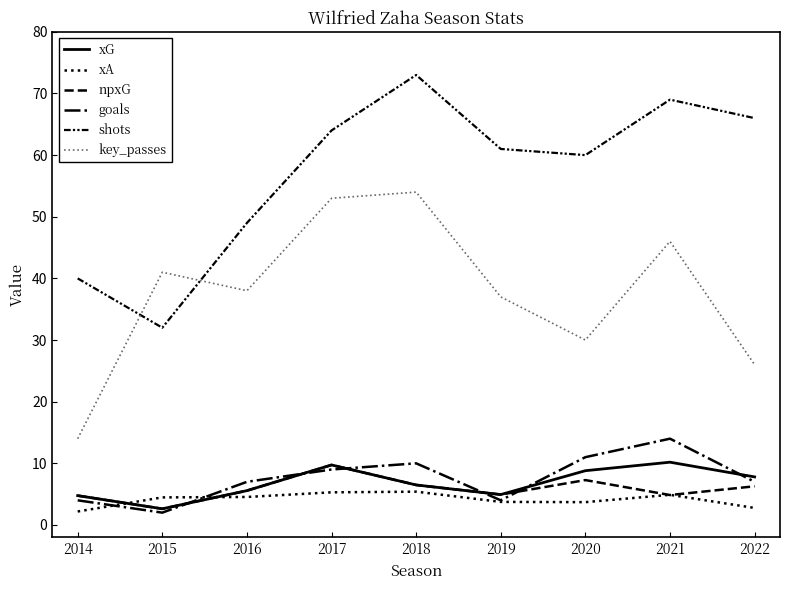

What is the total value across all series at 2015?

84.7